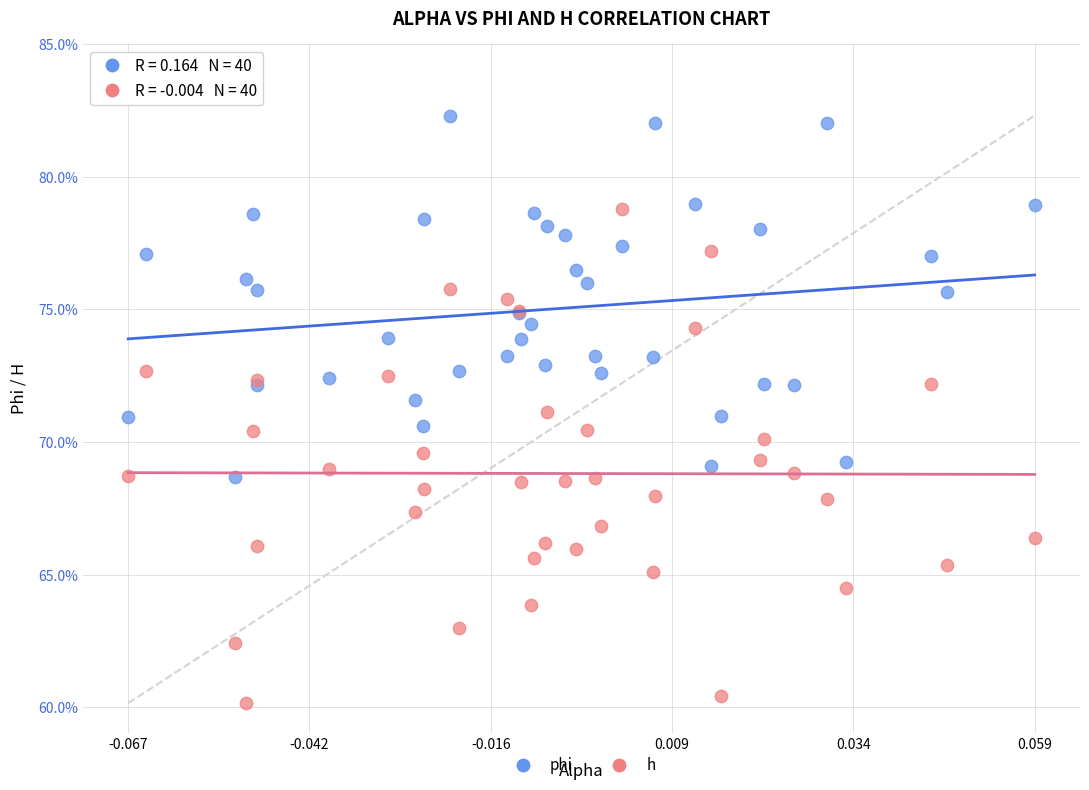

What are all the series names shown in the legend?

phi, h